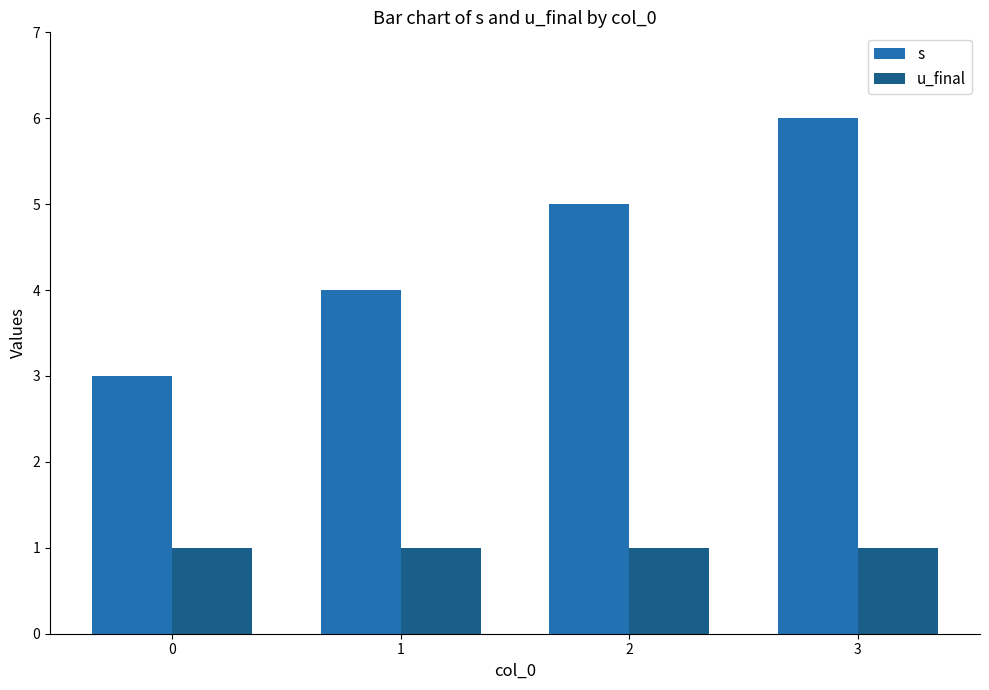

What is the smallest value displayed?

1